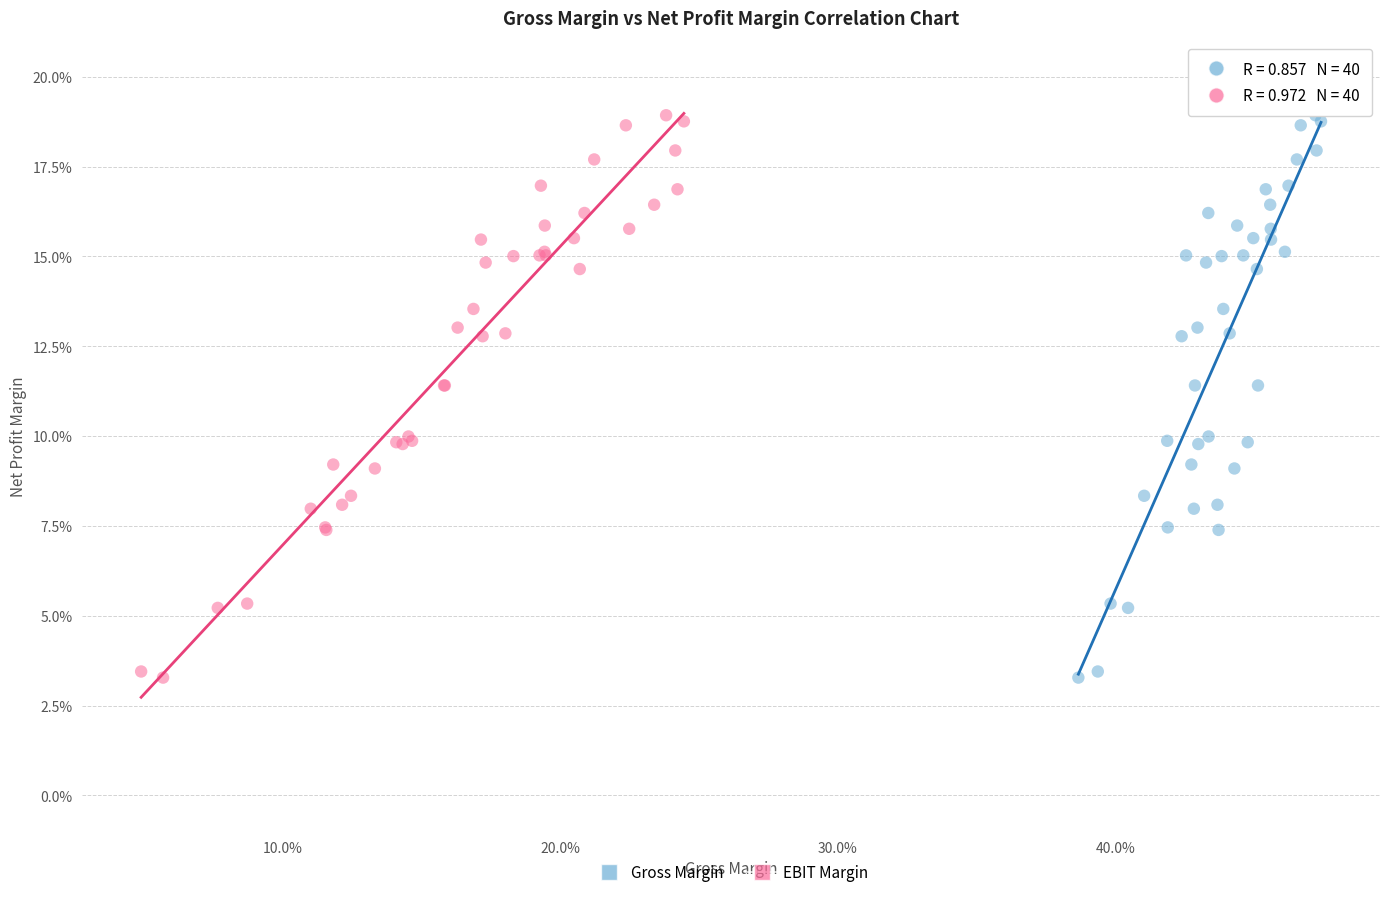

What are all the series names shown in the legend?

Gross Margin, EBIT Margin